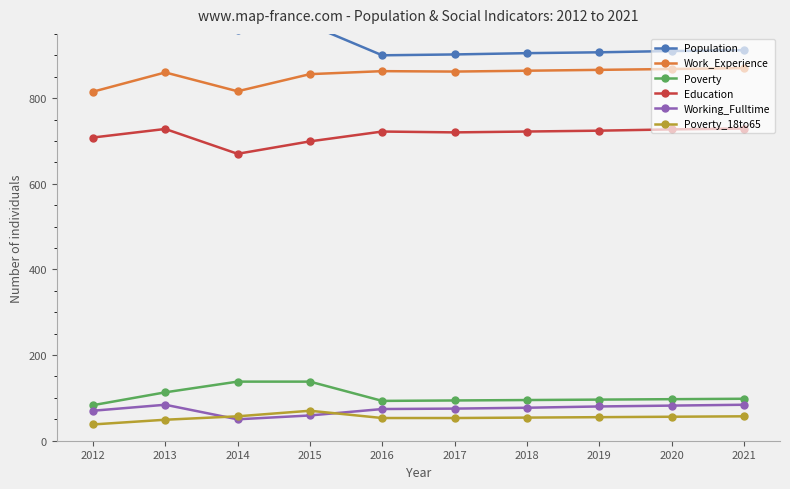

The Education series shows 235 at 2015. True or false?

False